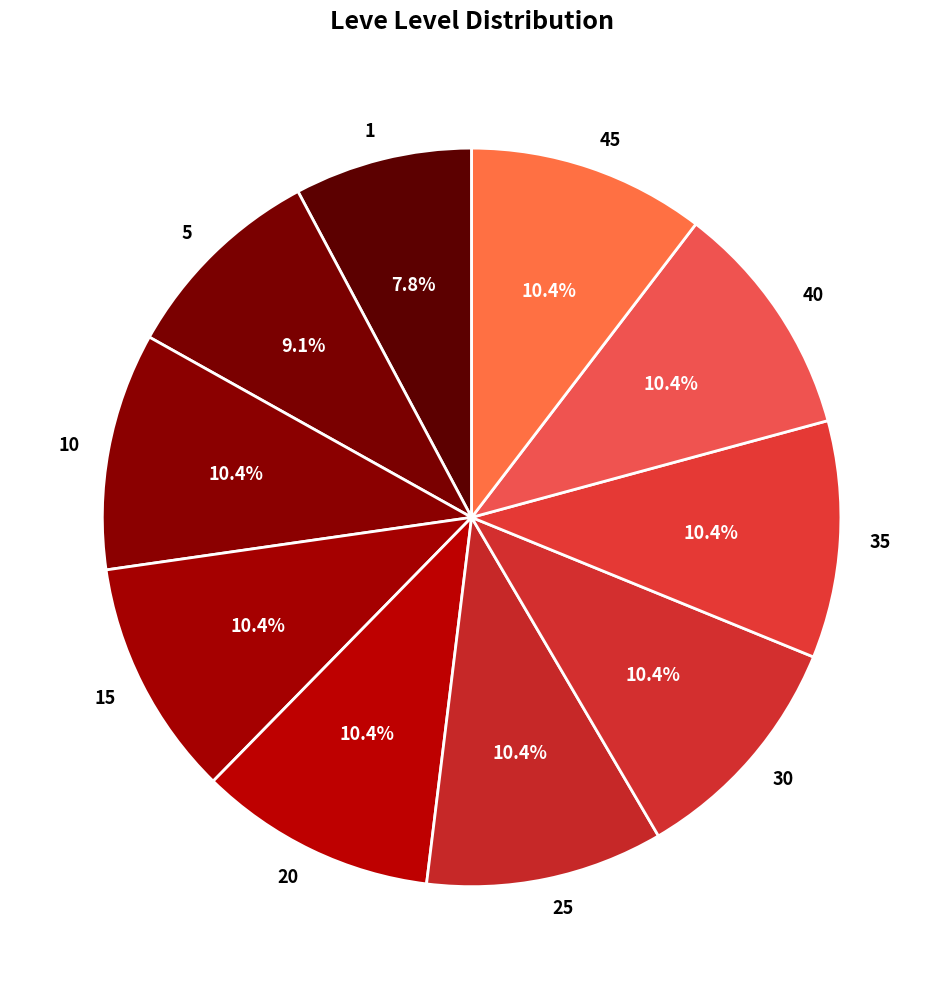

What is the total percentage of 45 and 15?

20.8%